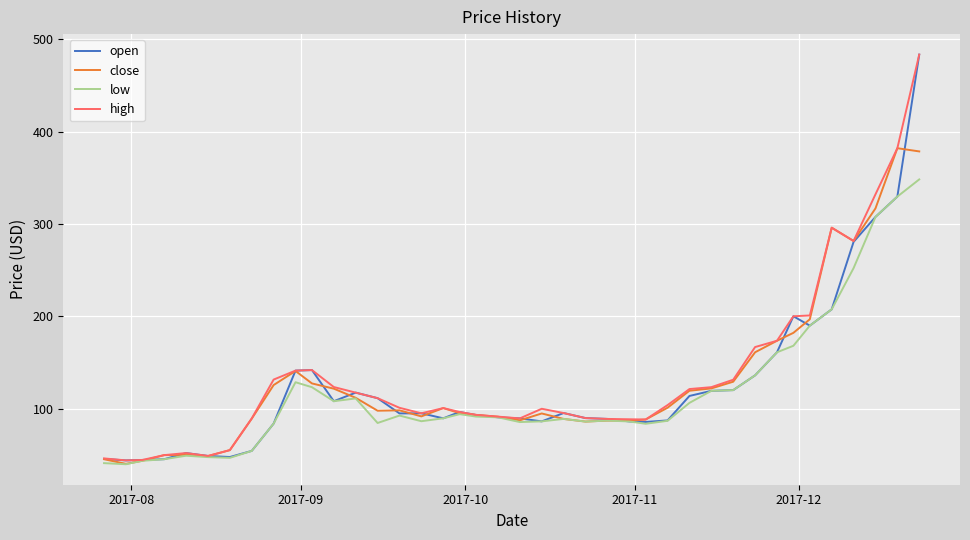

What is the maximum value for close?

382.0